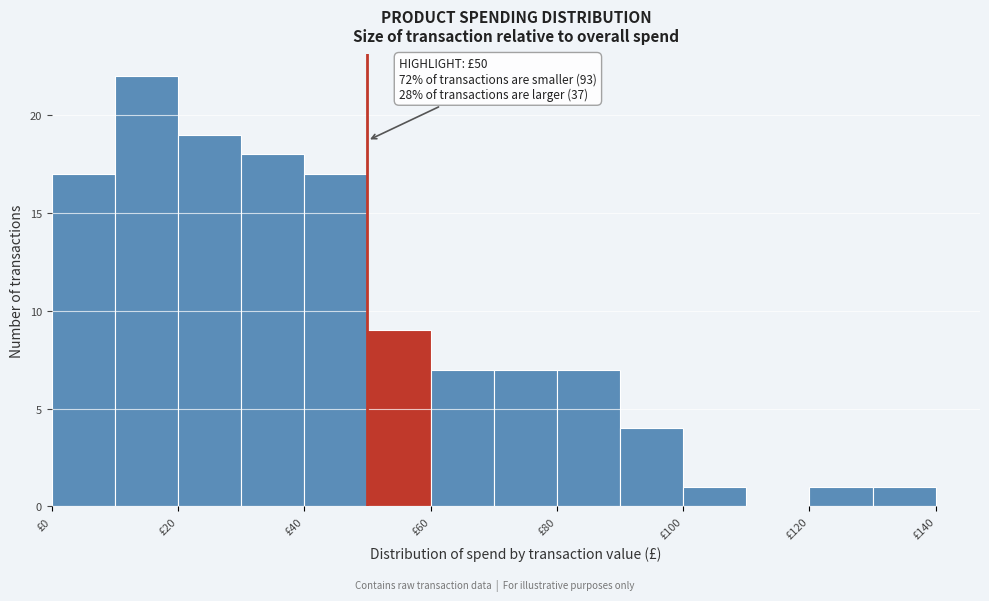

Over which range of the x-axis is the bar tallest?

10 to 20